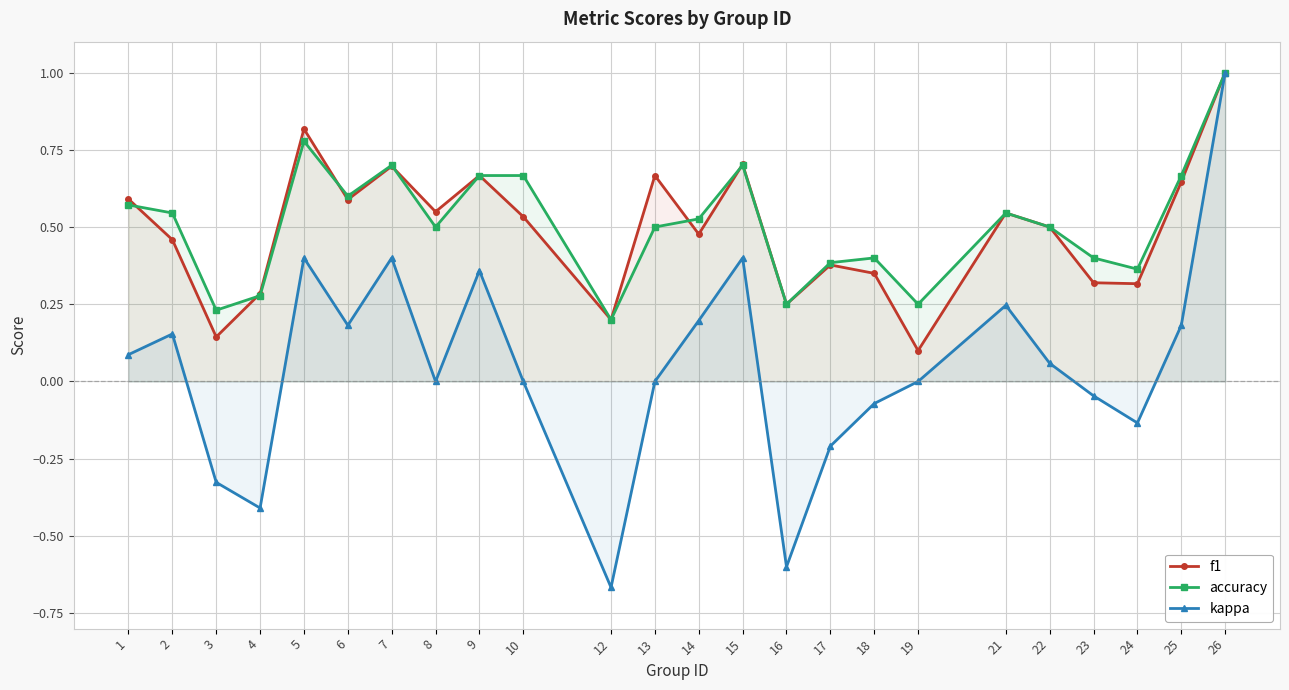

Count the accuracy values in the range 0 to 1.

24